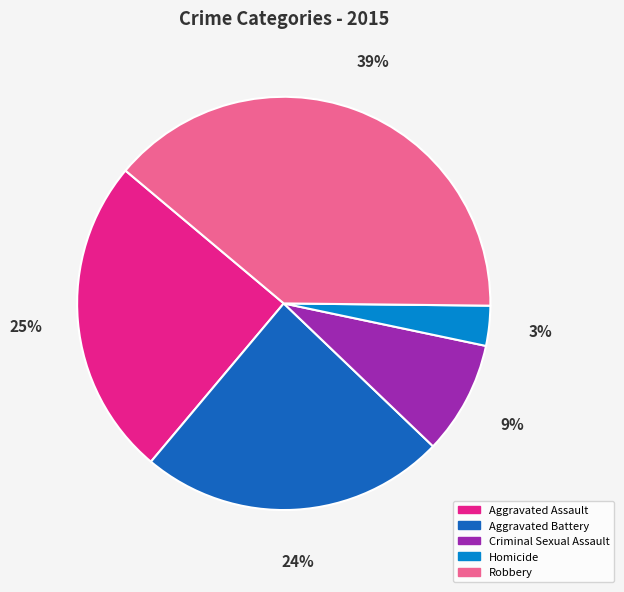

Rank the categories by value from lowest to highest.

Homicide, Criminal Sexual Assault, Aggravated Battery, Aggravated Assault, Robbery